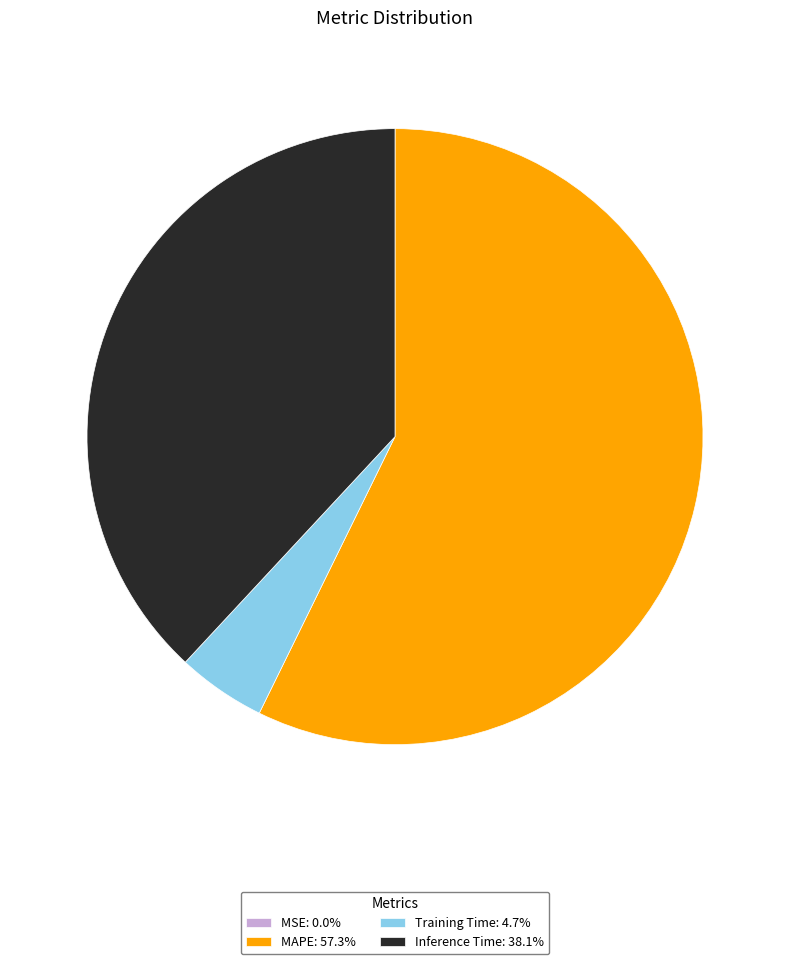

Is there a majority slice in this chart?

Yes